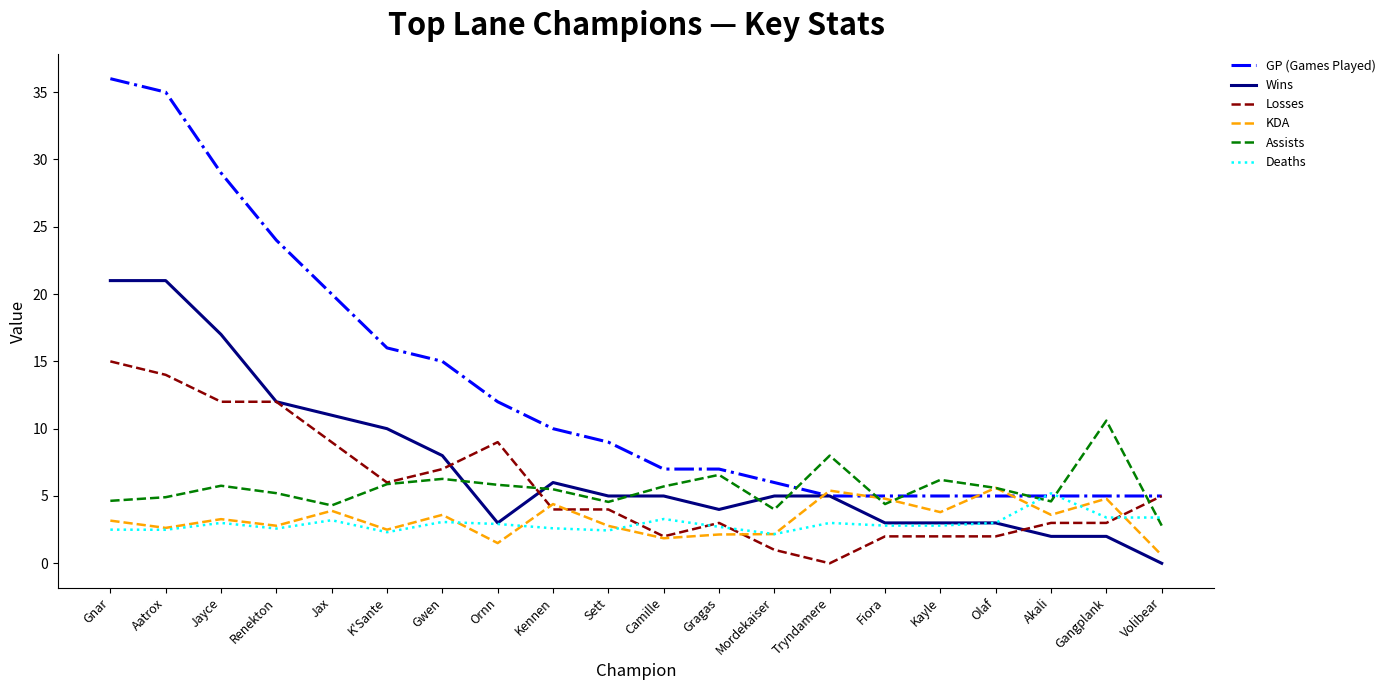

The value of Assists at Ornn is 10.1. True or false?

False